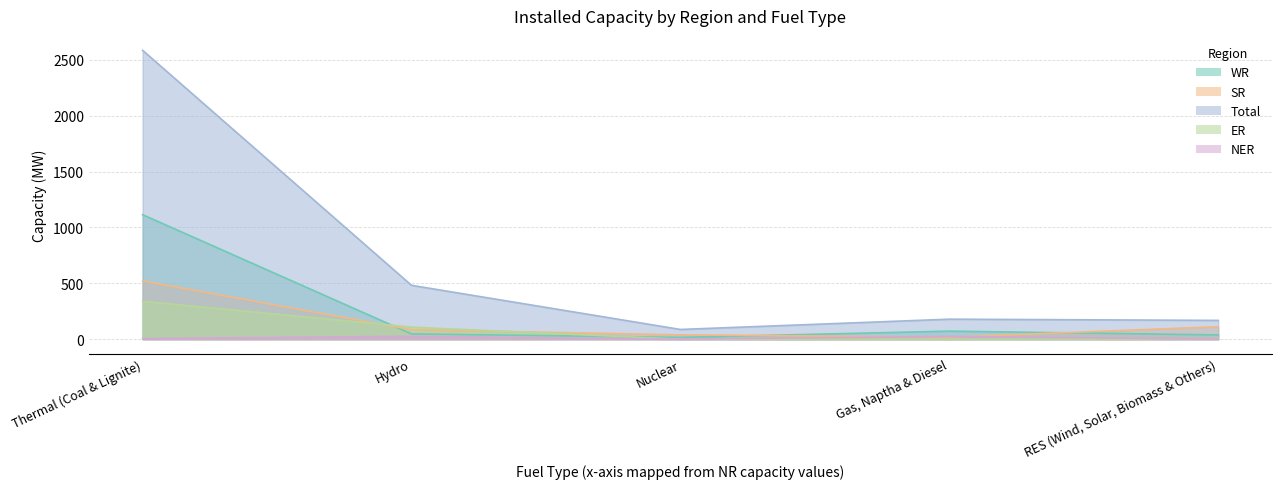

The value of ER at Thermal (Coal & Lignite) is 72. True or false?

False